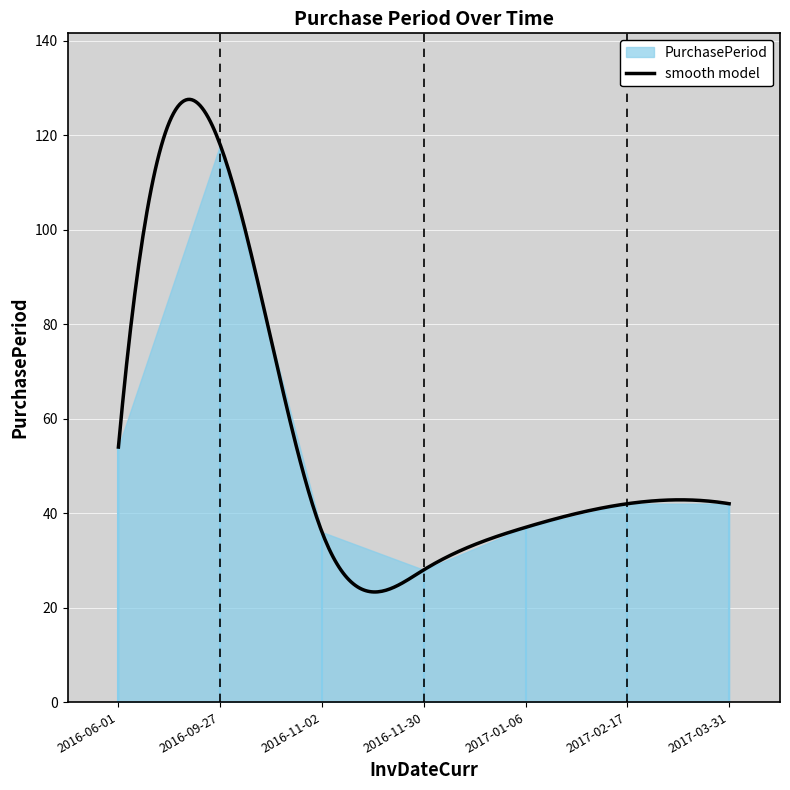

What is the difference between the maximum and second lowest values?

82